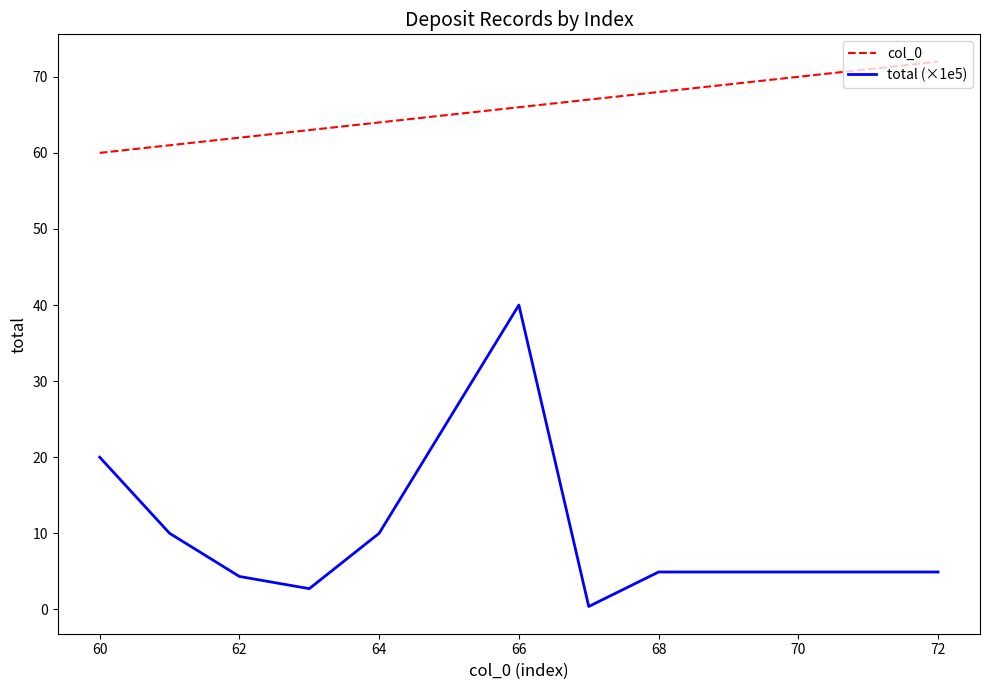

Reading right to left, list all the values displayed in this chart.

col_0: 72.0	71.0	70.0	69.0	68.0	67.0	66.0	64.0	63.0	62.0	61.0	60.0
total (×1e5): 4.9	4.9	4.9	4.9	4.9	0.4	40.0	10.0	2.7	4.3	10.0	20.0